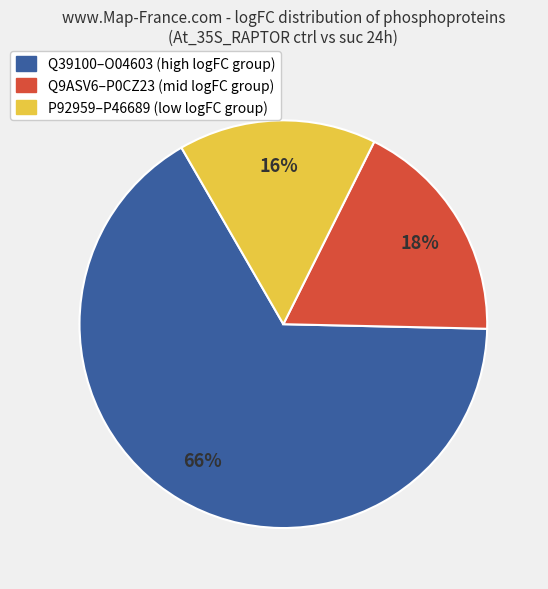

To the nearest percent, what is the average slice percentage?

33%